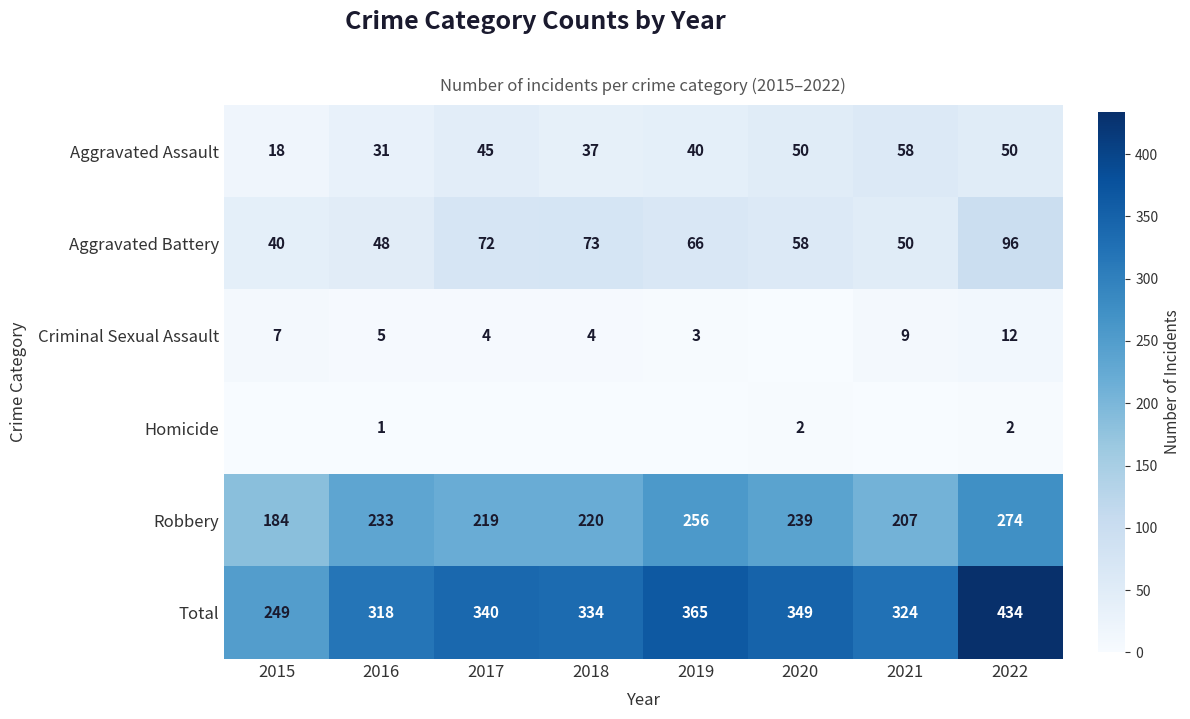

Where is Aggravated Assault nearest to the value 38?

2018